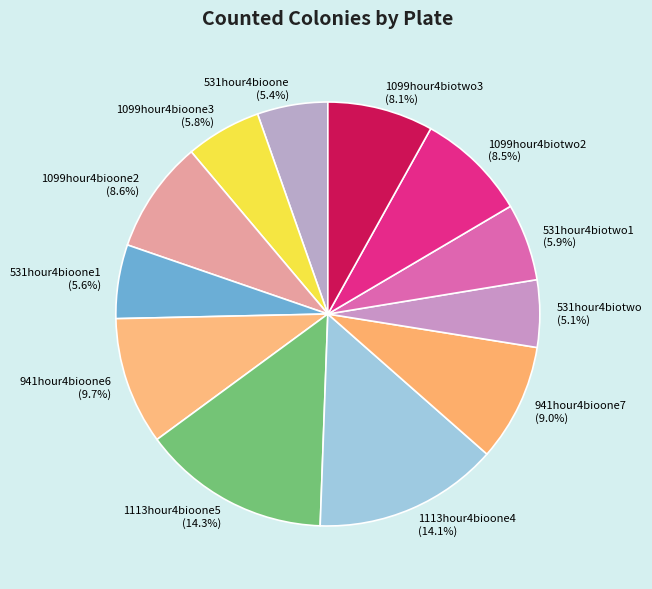

Which has a higher value, 531hour4bioone or 531hour4biotwo1?

531hour4biotwo1